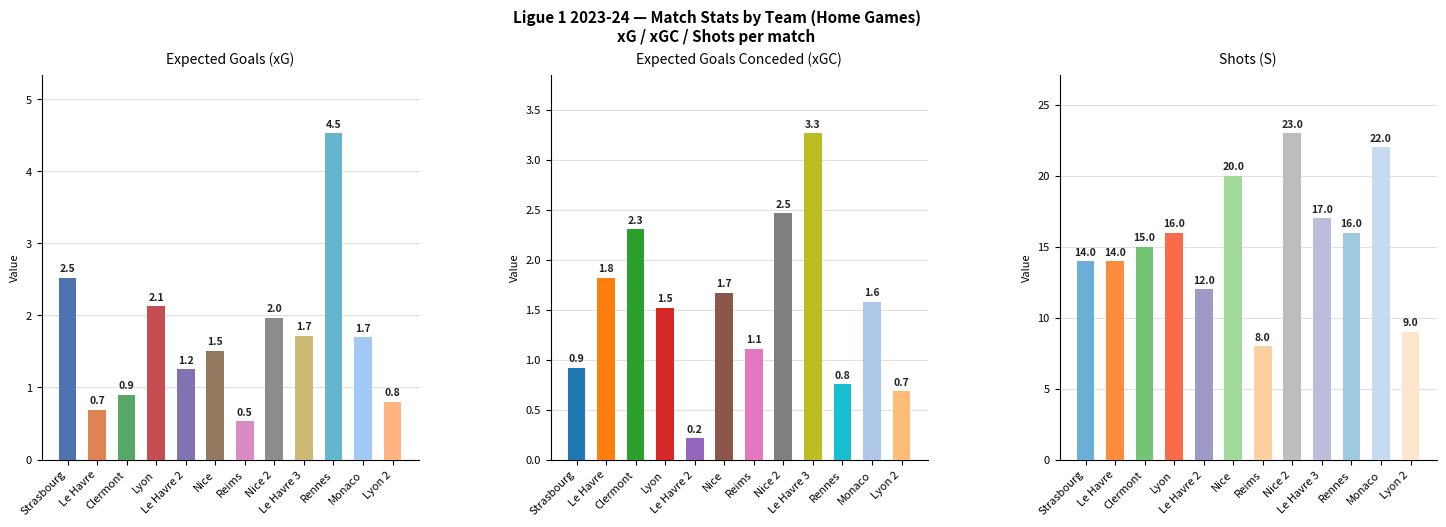

Is the value of xG at Lyon 2 greater than the value of xGC at Le Havre 2?

Yes